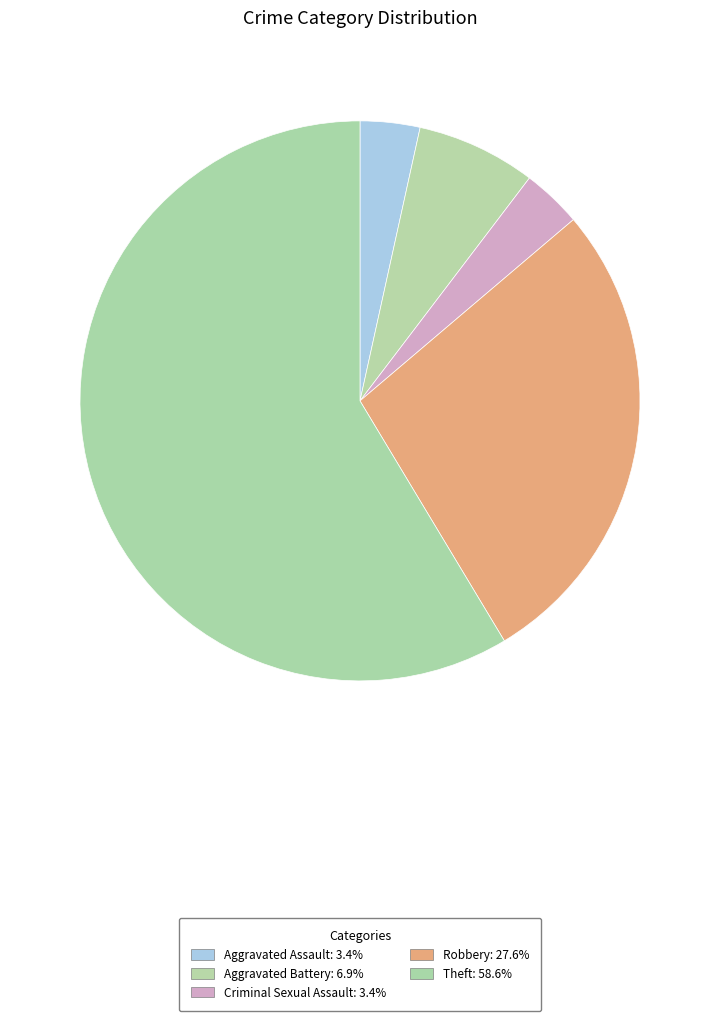

Do Criminal Sexual Assault and Theft together represent more than half of the pie?

Yes